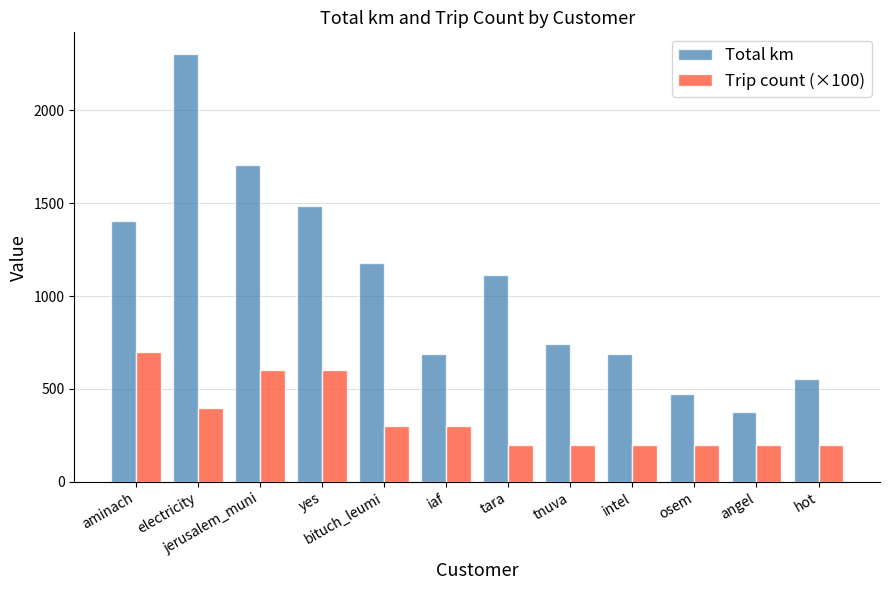

What is the average value of the Total km series?

1058.0